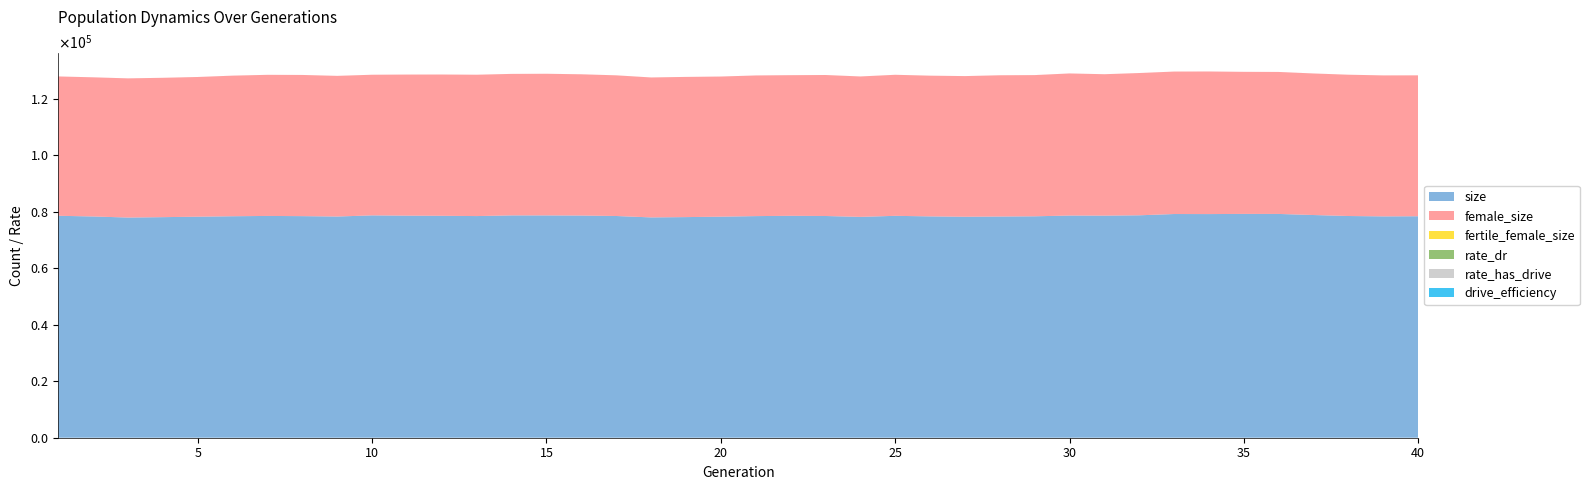

Reading right to left, transcribe all the data shown in this chart.

size: 40=78437.0	39=78388.0	38=78521.0	37=78868.0	36=79252.0	35=79264.0	34=79205.0	33=79224.0	32=78772.0	31=78654.0	30=78685.0	29=78418.0	28=78341.0	27=78262.0	26=78386.0	25=78583.0	24=78215.0	23=78524.0	22=78591.0	21=78486.0	20=78286.0	19=78134.0	18=78025.0	17=78524.0	16=78687.0	15=78734.0	14=78739.0	13=78498.0	12=78598.0	11=78646.0	10=78746.0	9=78339.0	8=78476.0	7=78545.0	6=78440.0	5=78281.0	4=78117.0	3=77975.0	2=78359.0	1=78601.0
female_size: 40=49900.0	39=49928.0	38=50037.0	37=50129.0	36=50285.0	35=50313.0	34=50495.0	33=50453.0	32=50386.0	31=50081.0	30=50325.0	29=50005.0	28=50022.0	27=49809.0	26=49836.0	25=49950.0	24=49726.0	23=49932.0	22=49803.0	21=49810.0	20=49628.0	19=49649.0	18=49563.0	17=49818.0	16=50021.0	15=50160.0	14=50111.0	13=50059.0	12=50032.0	11=49969.0	10=49804.0	9=49812.0	8=49998.0	7=49976.0	6=49788.0	5=49471.0	4=49351.0	3=49290.0	2=49277.0	1=49345.0
fertile_female_size: 40=1.0	39=1.0	38=1.0	37=1.0	36=1.0	35=1.0	34=1.0	33=1.0	32=1.0	31=1.0	30=1.0	29=1.0	28=1.0	27=1.0	26=1.0	25=1.0	24=1.0	23=1.0	22=1.0	21=1.0	20=1.0	19=1.0	18=1.0	17=1.0	16=1.0	15=1.0	14=1.0	13=1.0	12=1.0	11=1.0	10=1.0	9=1.0	8=1.0	7=1.0	6=1.0	5=1.0	4=1.0	3=1.0	2=1.0	1=1.0
rate_dr: 40=0.0	39=0.0	38=0.0	37=0.0	36=0.0	35=0.0	34=0.0	33=0.0	32=0.0	31=0.0	30=0.0	29=0.0	28=0.0	27=0.0	26=0.0	25=0.0	24=0.0	23=0.0	22=0.0	21=0.0	20=0.0	19=0.0	18=0.0	17=0.0	16=0.0	15=0.0	14=0.0	13=0.0	12=0.0	11=0.0	10=0.0	9=0.0	8=0.0	7=0.0	6=0.0	5=0.0	4=0.0	3=0.0	2=0.0	1=0.0
rate_has_drive: 40=0.0	39=0.0	38=0.0	37=0.0	36=0.0	35=0.0	34=0.0	33=0.0	32=0.0	31=0.0	30=0.0	29=0.0	28=0.0	27=0.0	26=0.0	25=0.0	24=0.0	23=0.0	22=0.0	21=0.0	20=0.0	19=0.0	18=0.0	17=0.0	16=0.0	15=0.0	14=0.0	13=0.0	12=0.0	11=0.0	10=0.0	9=0.0	8=0.0	7=0.0	6=0.0	5=0.0	4=0.0	3=0.0	2=0.0	1=0.0
drive_efficiency: 40=0.7	39=0.7	38=0.7	37=0.7	36=0.7	35=0.7	34=0.7	33=0.7	32=0.7	31=0.7	30=0.7	29=0.7	28=0.7	27=0.7	26=0.7	25=0.7	24=0.7	23=0.7	22=0.7	21=0.7	20=0.7	19=0.7	18=0.7	17=0.7	16=0.7	15=0.7	14=0.7	13=0.7	12=0.7	11=0.7	10=0.7	9=0.7	8=0.7	7=0.7	6=0.7	5=0.7	4=0.7	3=0.7	2=0.7	1=0.7